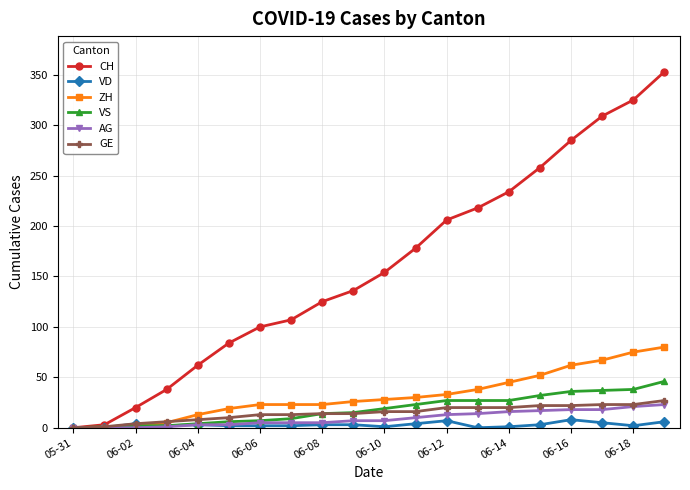

What is the difference between the maximum and second lowest values in the VD series?

8